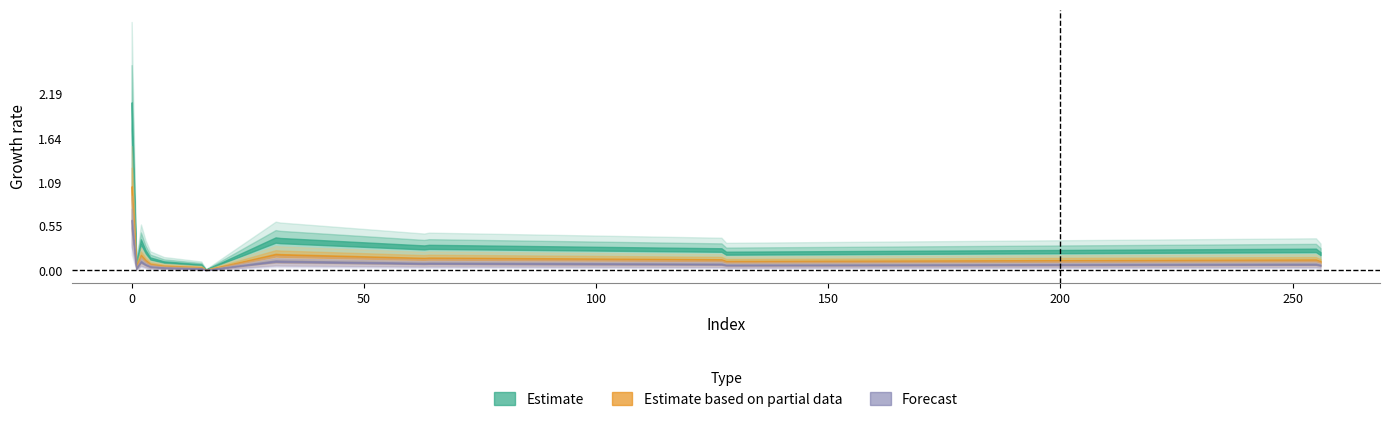

How many lines are shown in the chart?

3